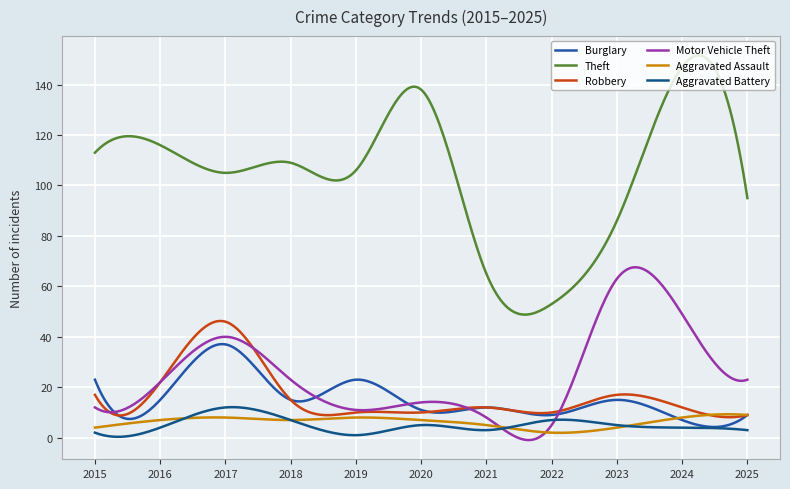

True or false: Aggravated Battery and Burglary intersect in this chart.

False